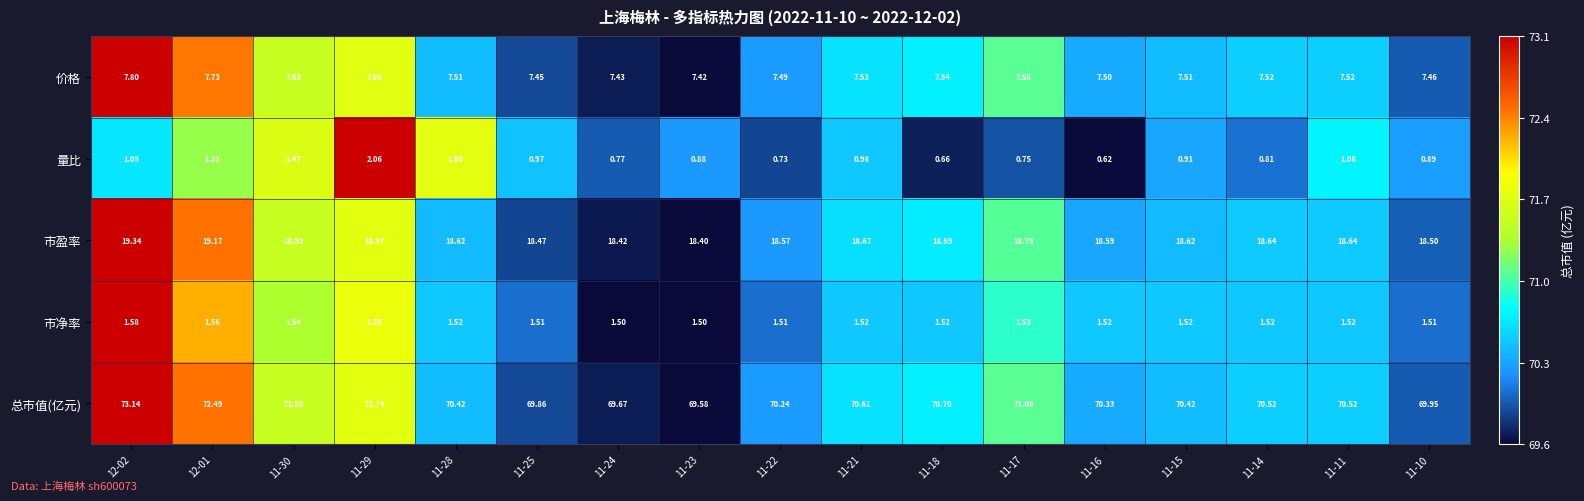

List the series in order of their peak value, highest first.

总市值(亿元), 市盈率, 价格, 量比, 市净率